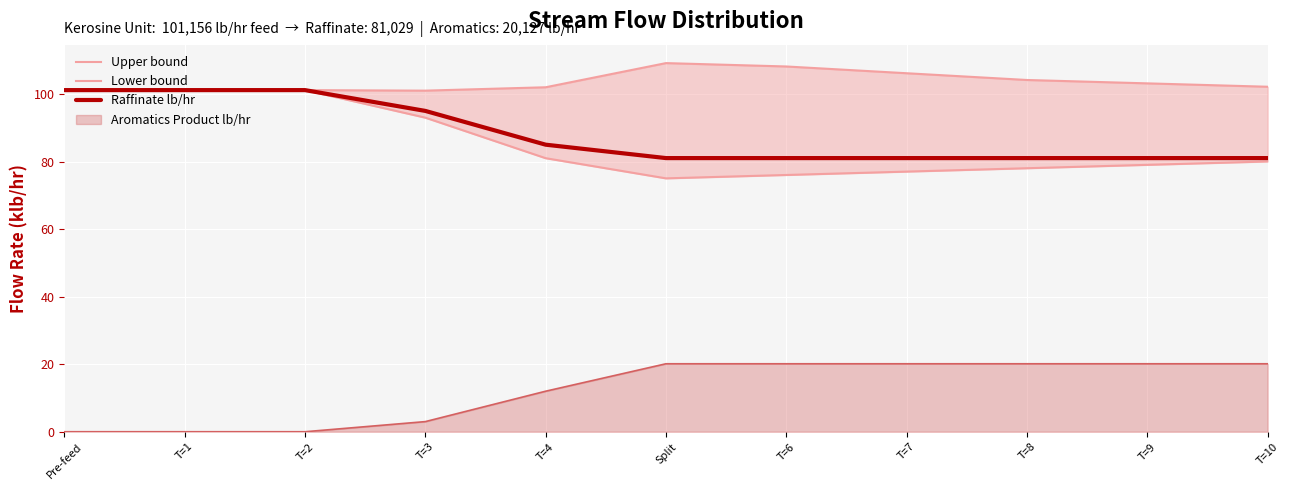

Which category has the highest value across all series?

Split